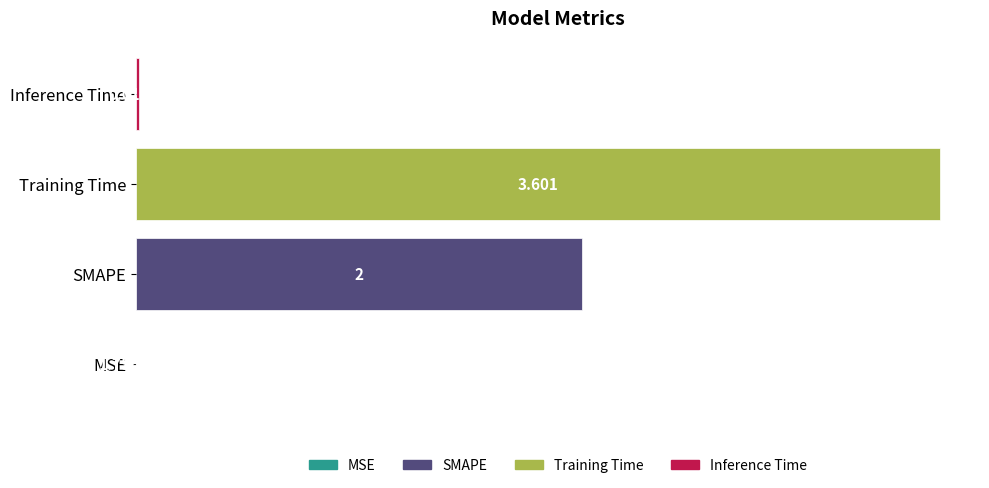

Which label corresponds to the largest value in the chart?

Training Time